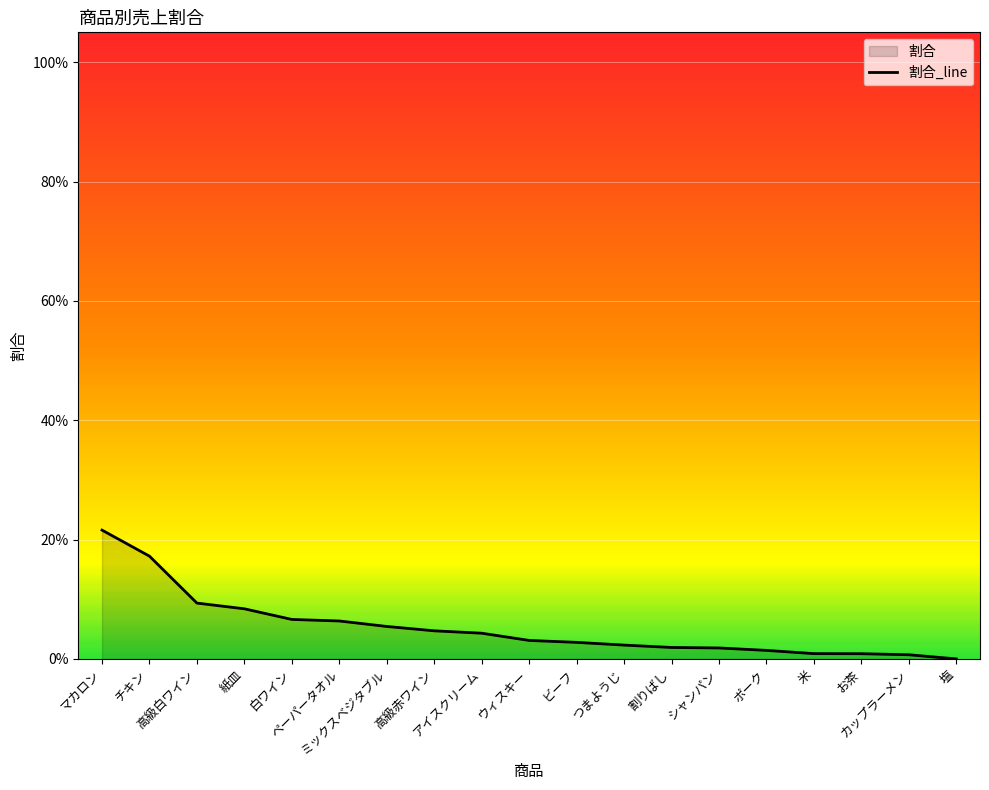

What is the label of the 3rd point from the right?

お茶